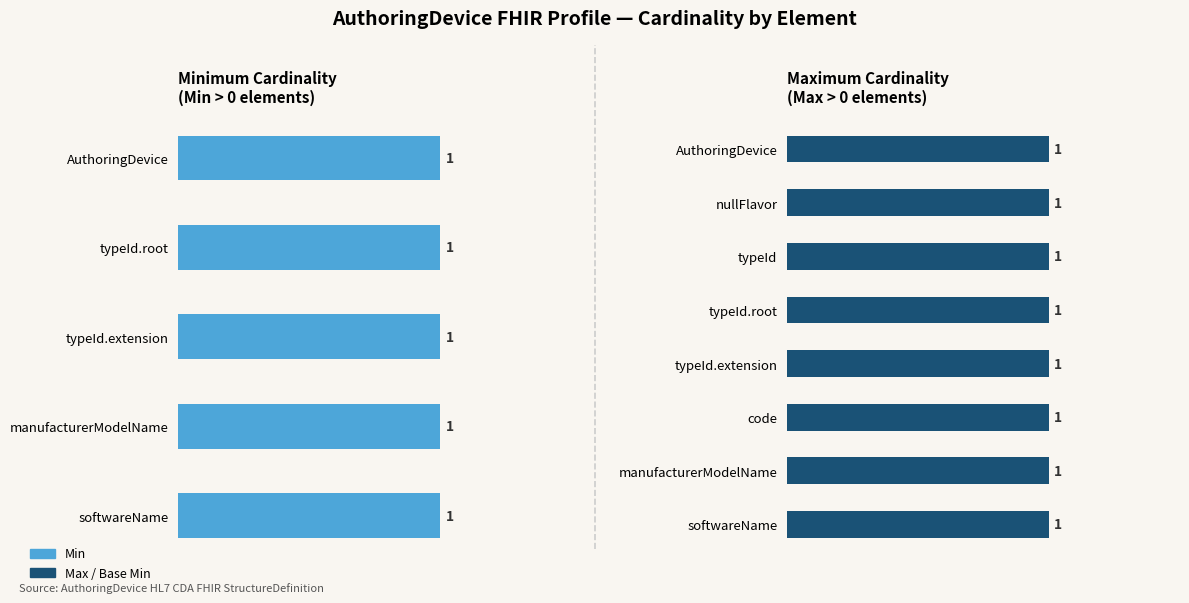

Is it true that Min equals 0 at AuthoringDevice.asMaintainedEntity?

True